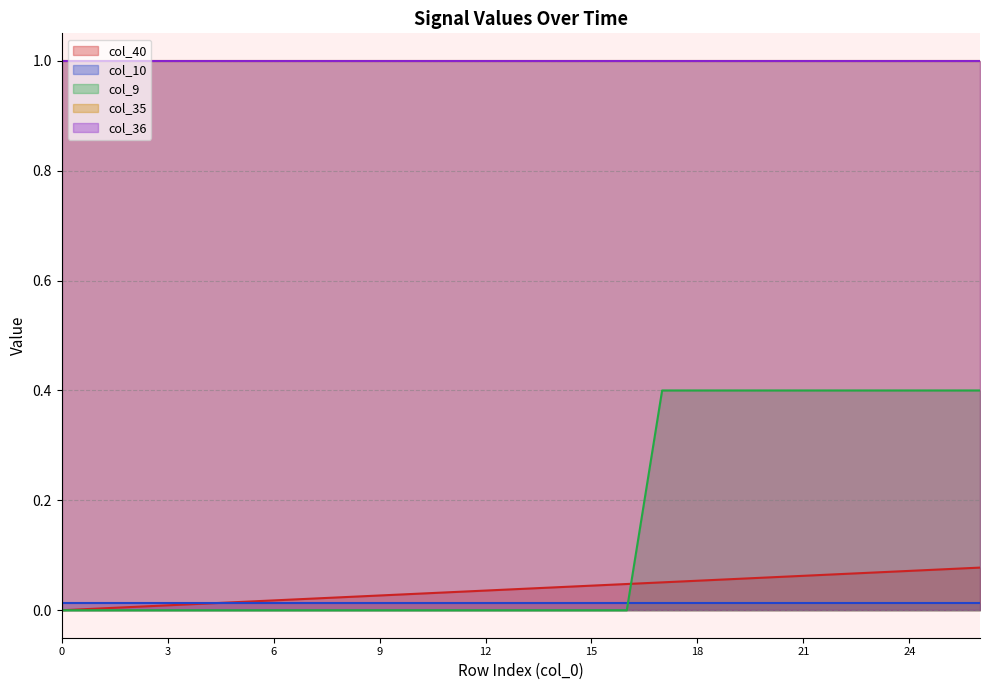

What are all the series names shown in the legend?

col_40, col_10, col_9, col_35, col_36